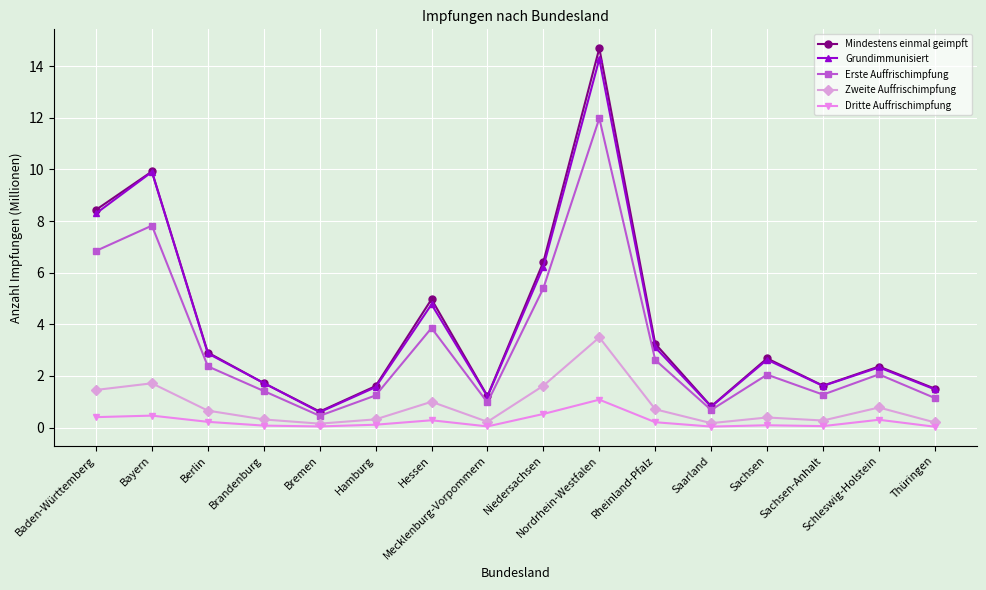

List the series in order of their peak value, lowest first.

Dritte Auffrischimpfung, Zweite Auffrischimpfung, Erste Auffrischimpfung, Grundimmunisiert, Mindestens einmal geimpft